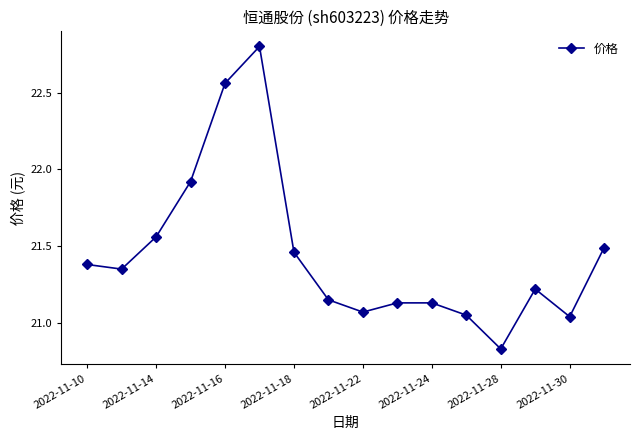

Does the chart display data point markers on the line(s)?

Yes